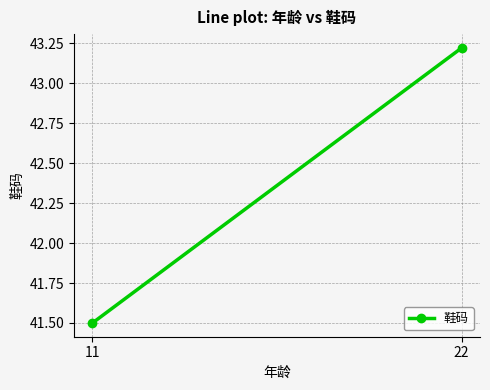

The value at 22 is 43.2. True or false?

True